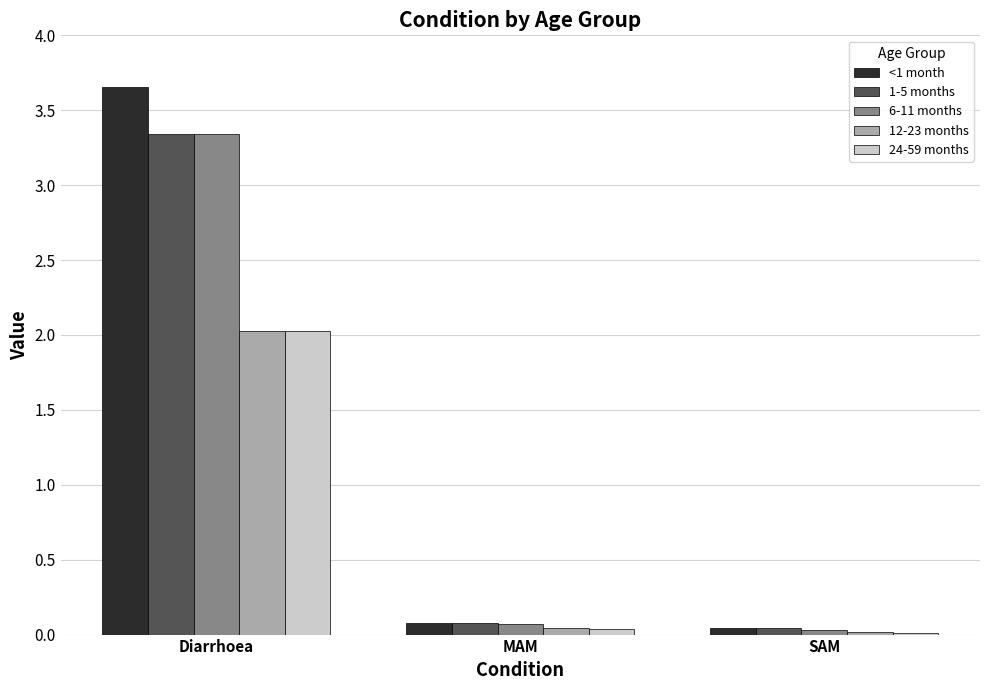

Which series changed the most between Diarrhoea and SAM?

<1 month